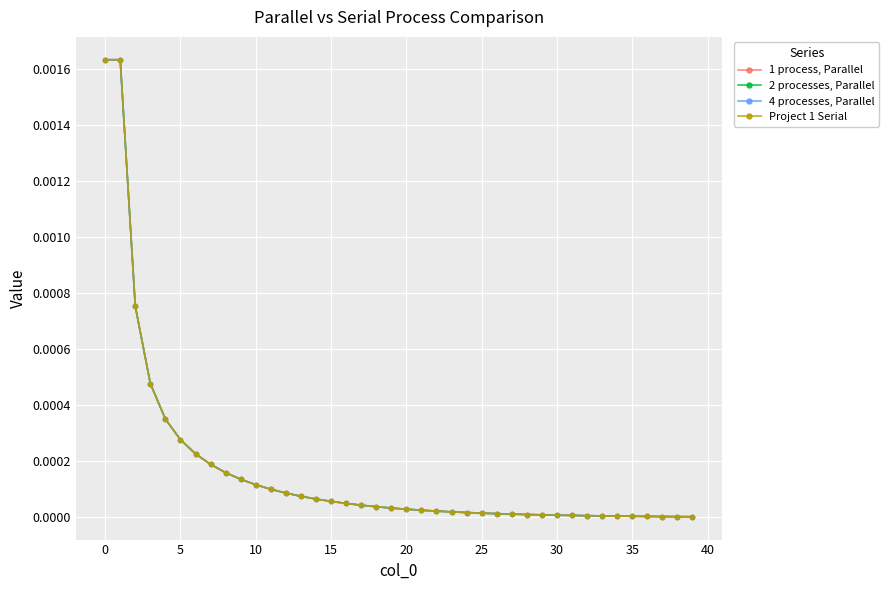

At which label is 2 processes, Parallel closest to 0?

39